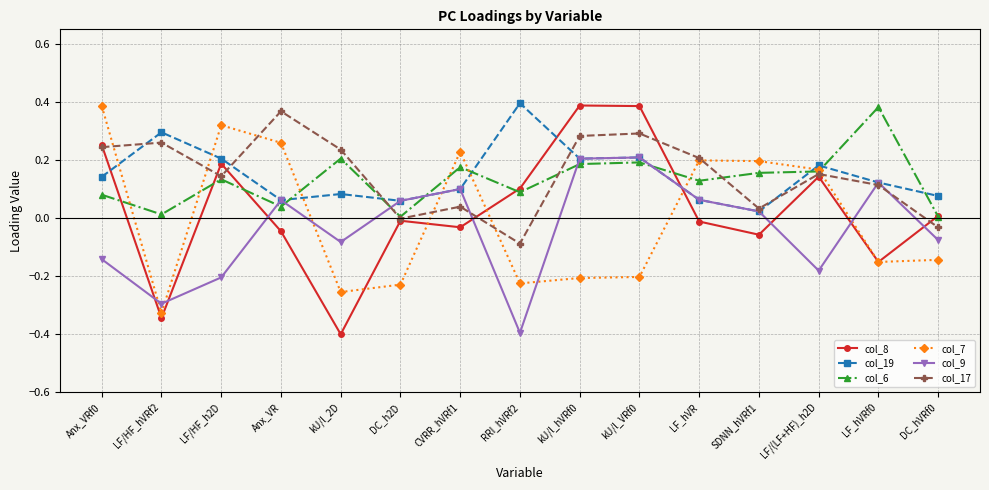

Where is the first local maximum for col_6?

LF/HF_h2D